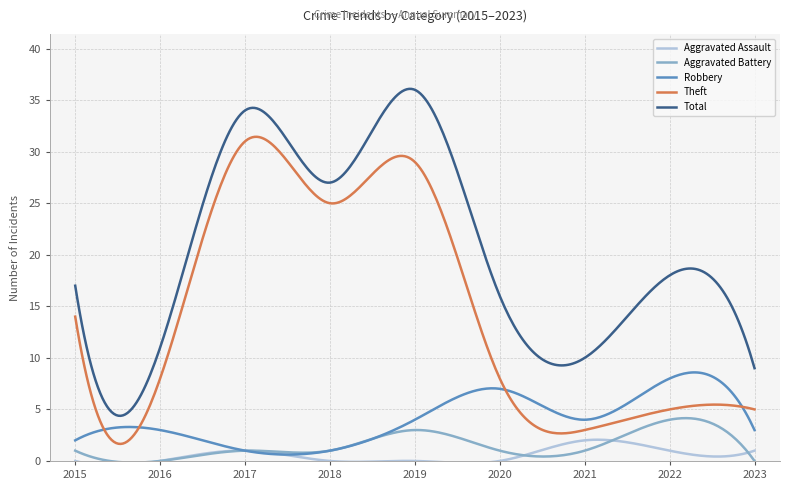

True or false: Robbery has more than 1 points higher than both neighbors.

True